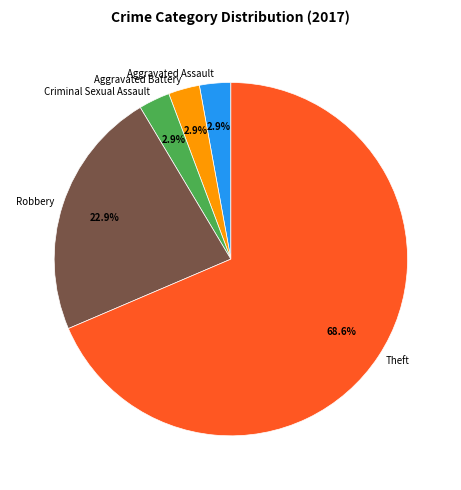

What is the ratio of the value at Theft to the value at Robbery?

3.0